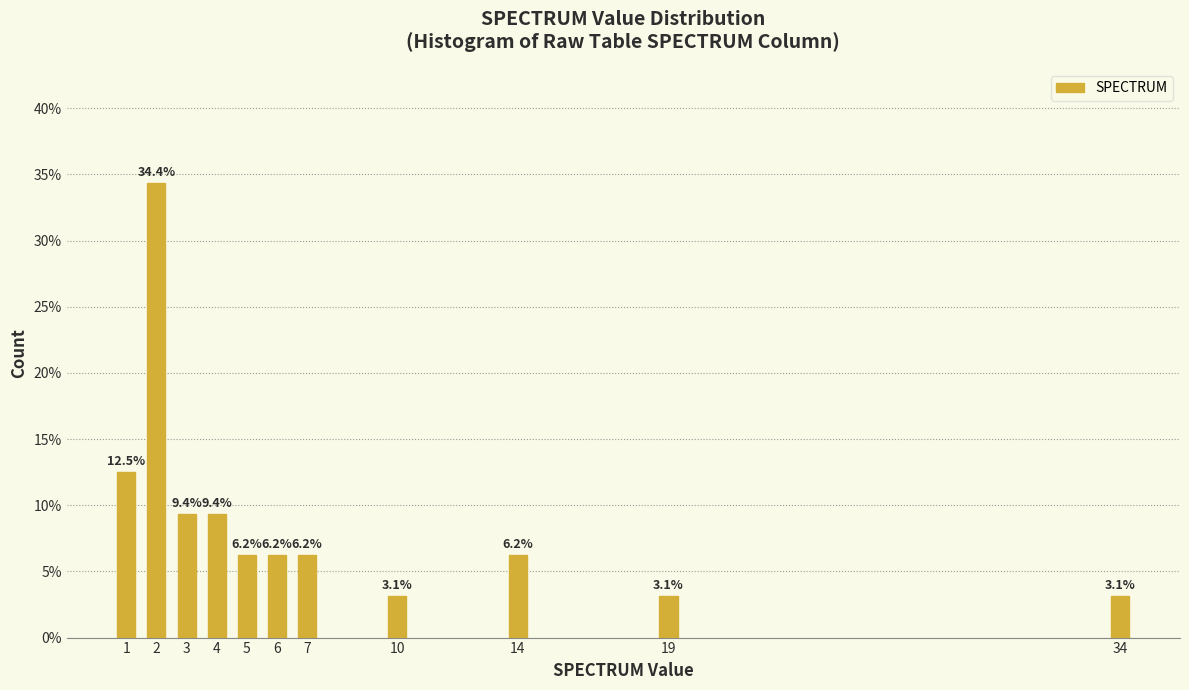

What is the value of the 8th bar from the left?

3.1